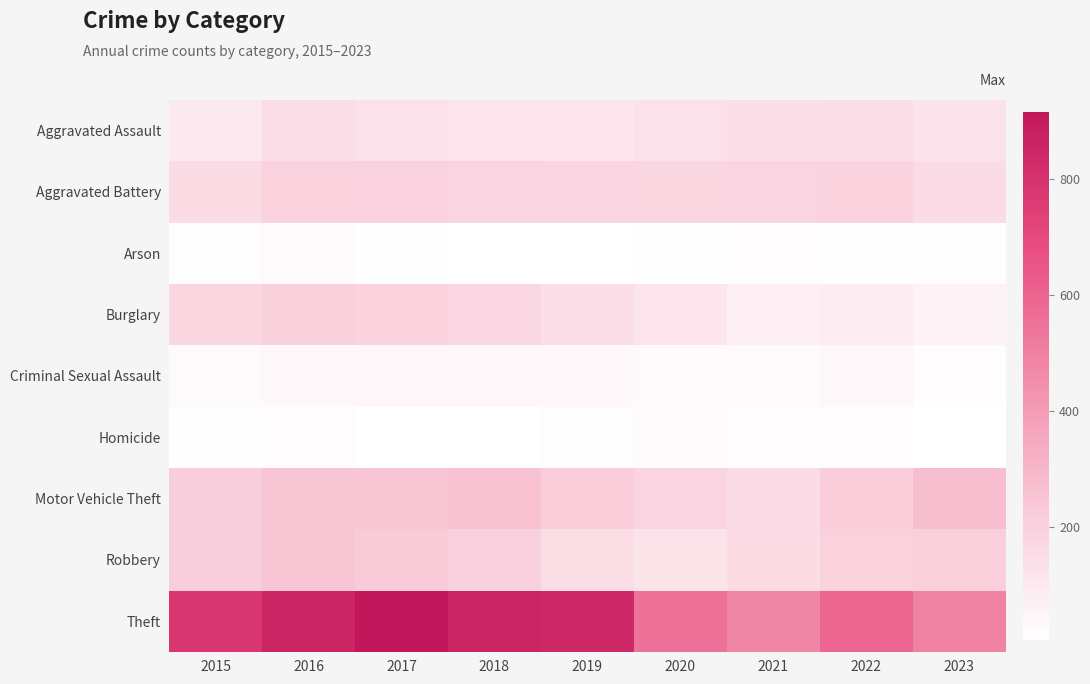

What is the difference between the highest and lowest values at 2020?

538